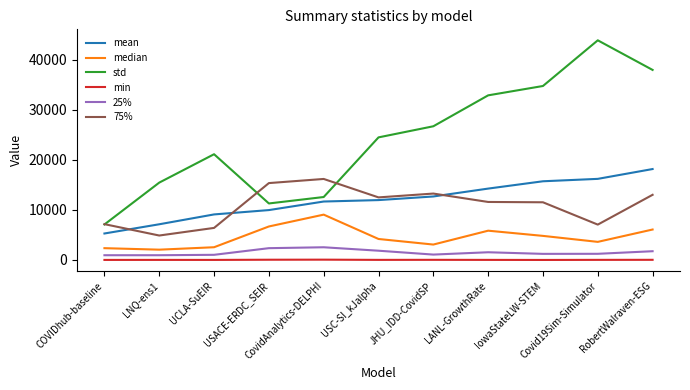

What is the difference between the maximum and second lowest values in the std series?

32567.0